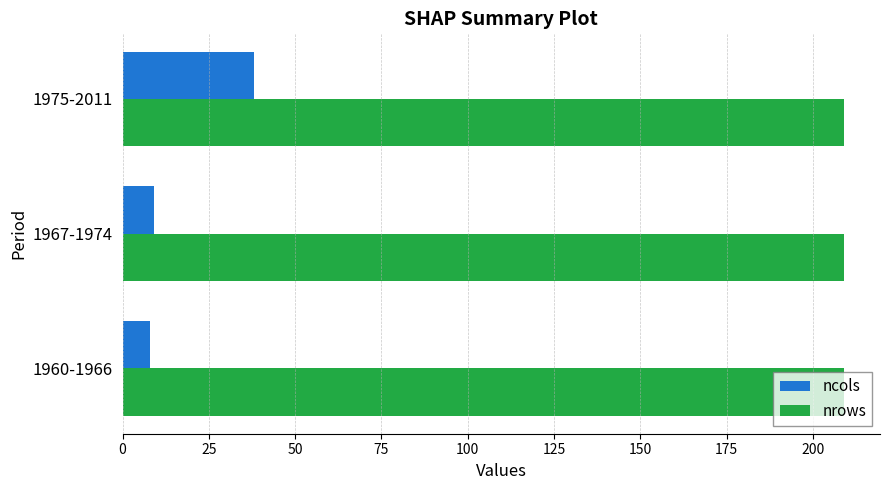

True or false: nrows has a value of 209 at 1967-1974.

True